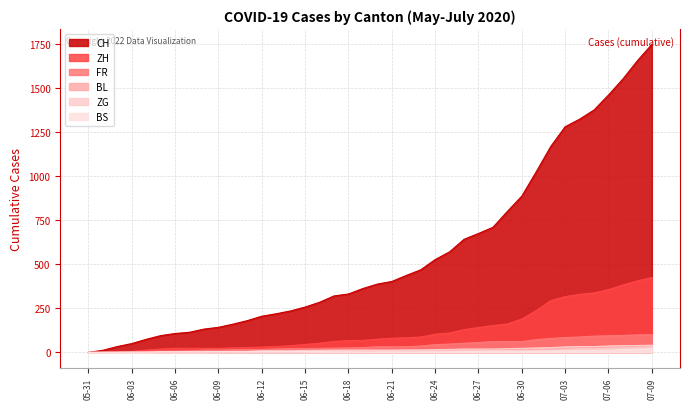

What is the sum of the BL values at 2020-07-01 and 2020-06-08?

21